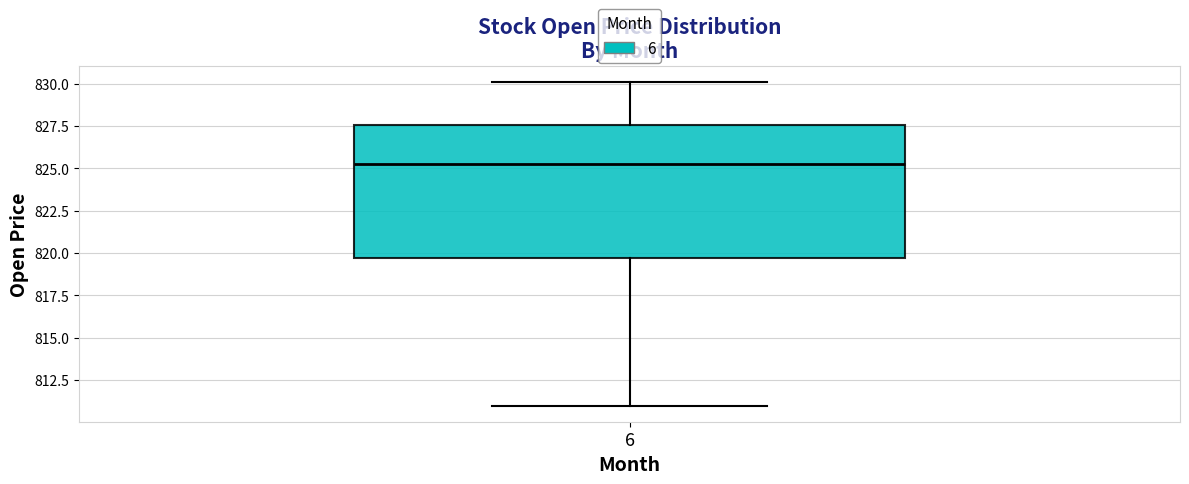

Transcribe this box plot: give where the median line is, the range the box spans, and where the two whiskers end, as read against the y-axis. The values are not printed on the chart, so give them approximately, as read against the axis.

median 825.0, box 819.5 to 827.5, whiskers 811.0 to 830.0